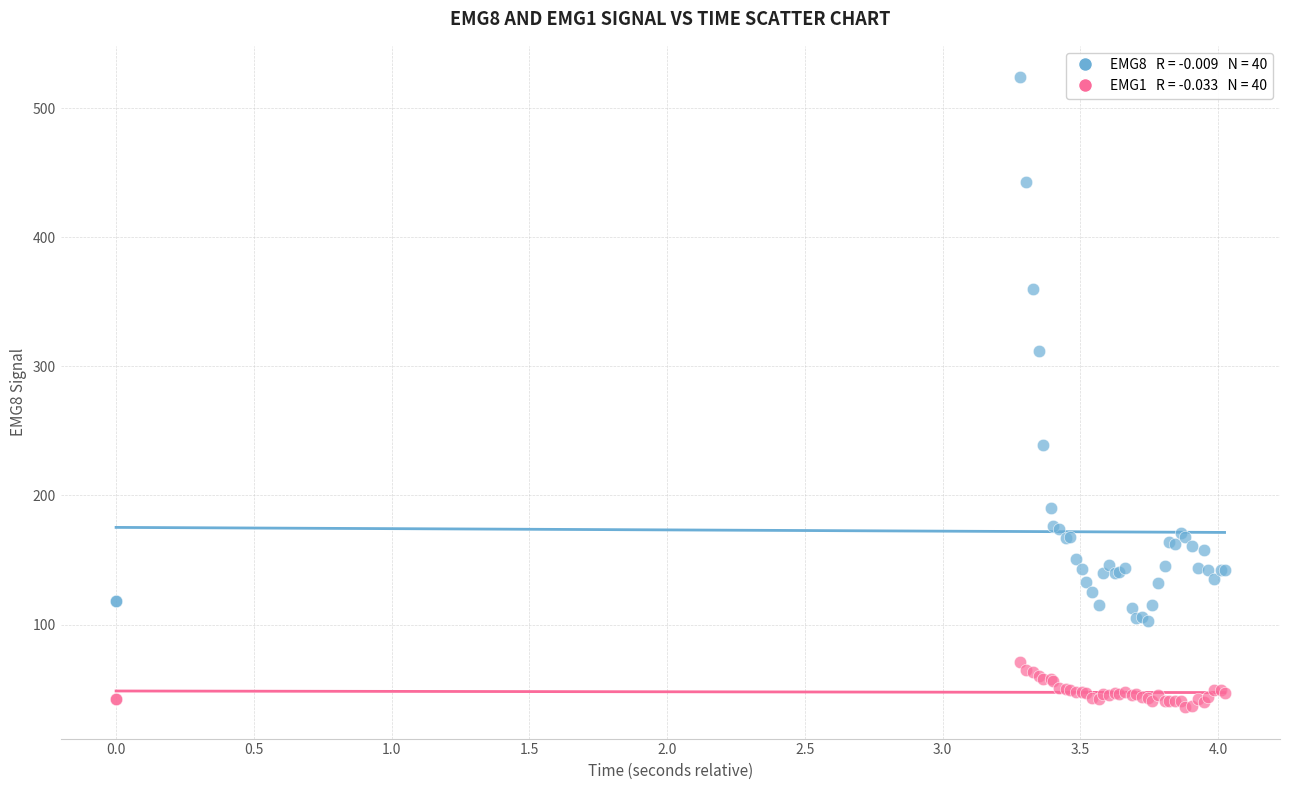

Across all series, what Y value is closest to 280?

312